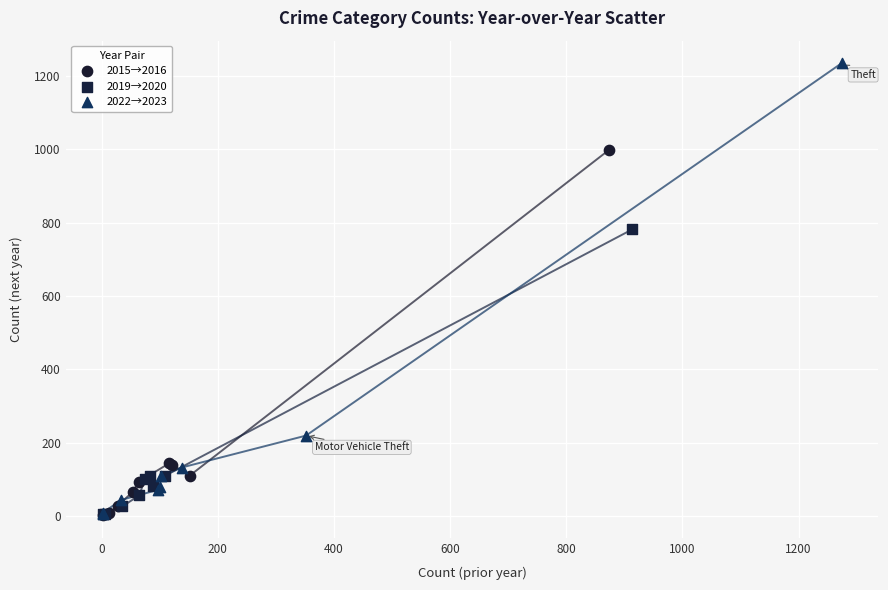

Which series has the widest spread of Y values?

2022→2023